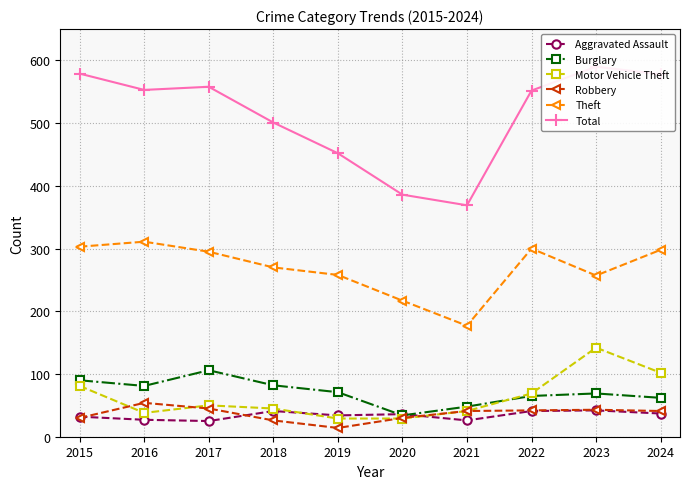

At how many categories does at least one series exceed 213?

10